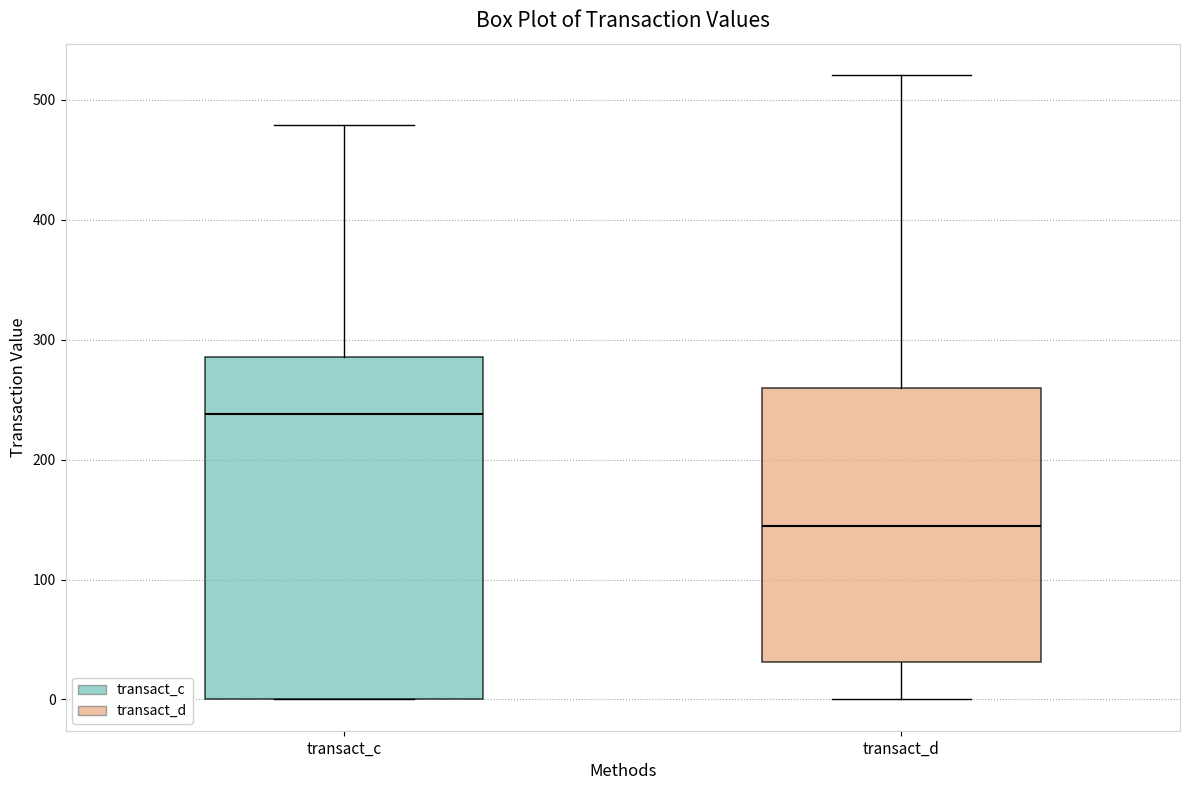

Reading left to right, transcribe this box plot: for each box, give where its median line is, the range the box spans, and where its two whiskers end, as read against the y-axis. The values are not printed on the chart, so give them approximately, as read against the axis.

transact_c: median 240, box 0 to 290, whiskers 0 to 480
transact_d: median 140, box 30 to 260, whiskers 0 to 520